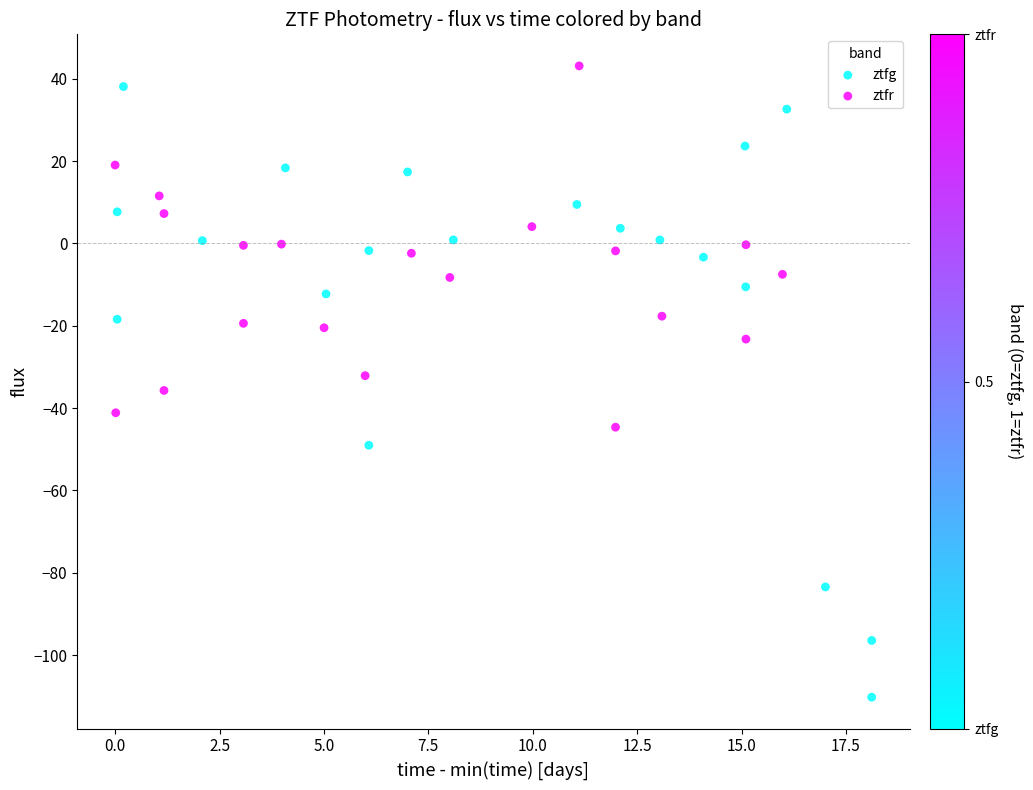

What are all the series names shown in the legend?

ztfg, ztfr